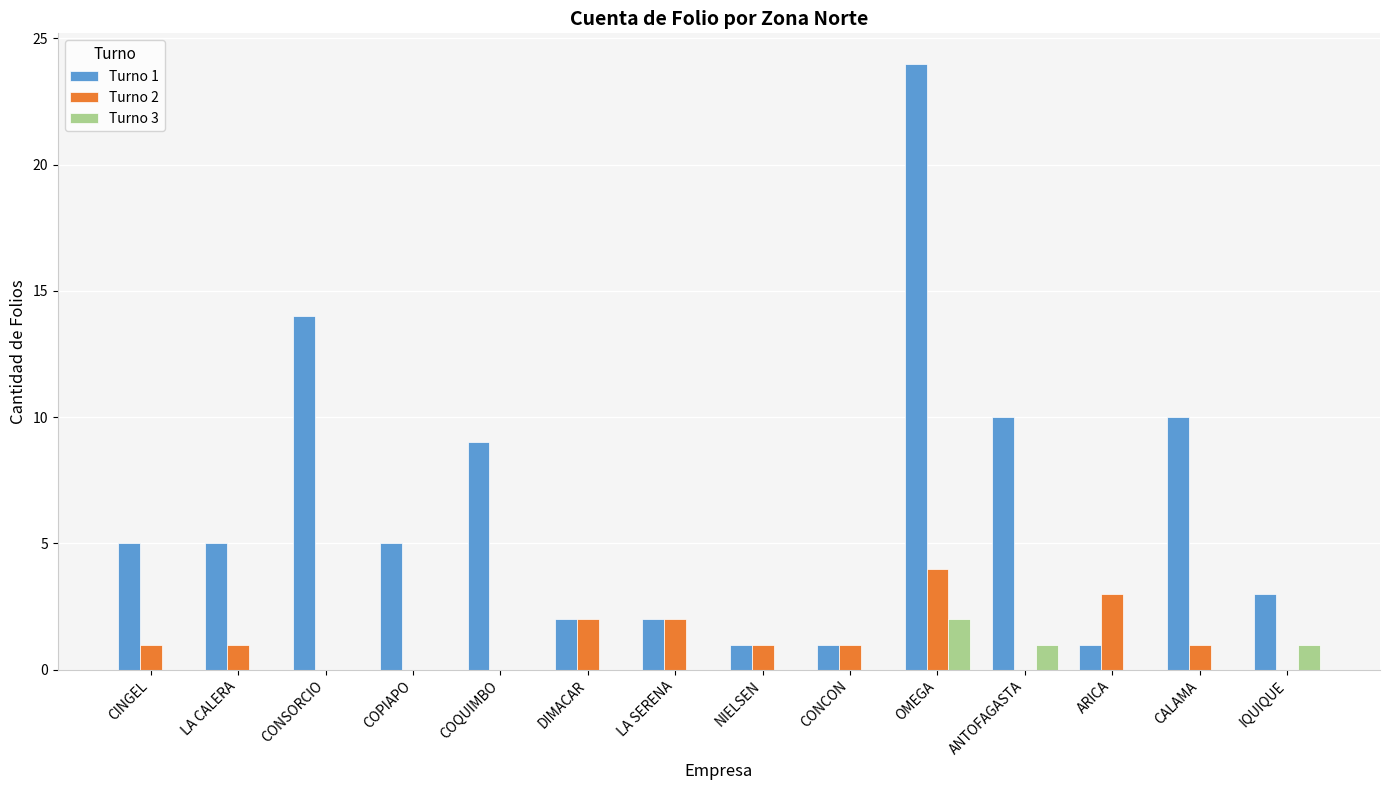

Is it true that Turno 3 equals 0 at NIELSEN?

True